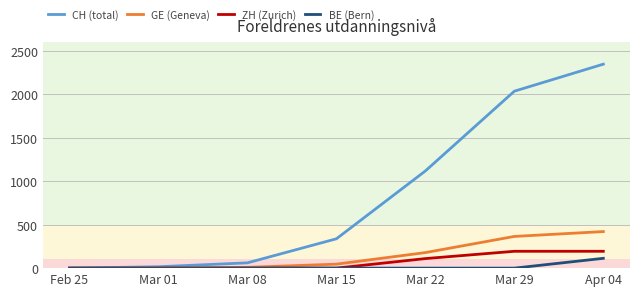

At which category is the sum across all series the highest?

Apr 04